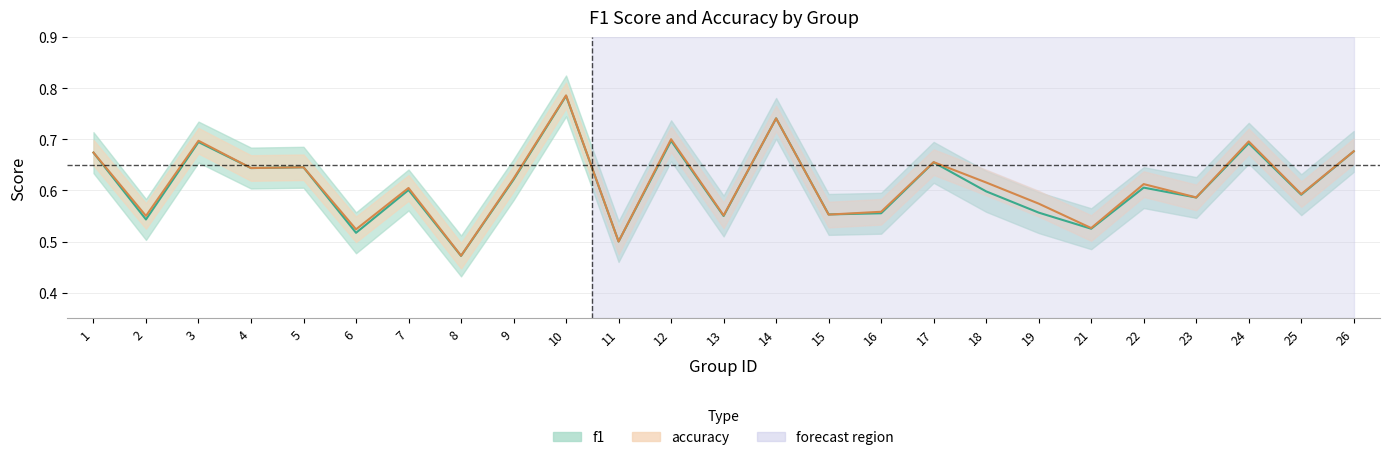

What is the greatest value displayed?

0.8